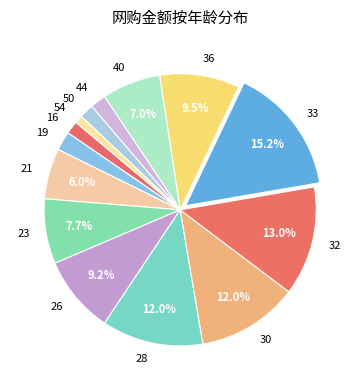

What portion of the pie excludes 33?

84.8%